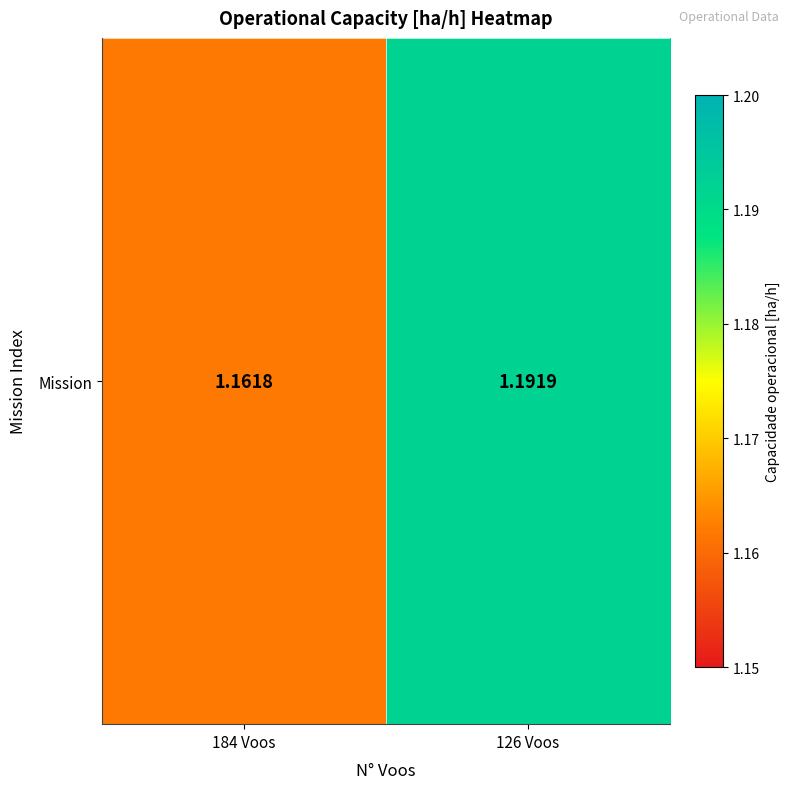

Which has a higher value, 126 Voos or 184 Voos?

126 Voos